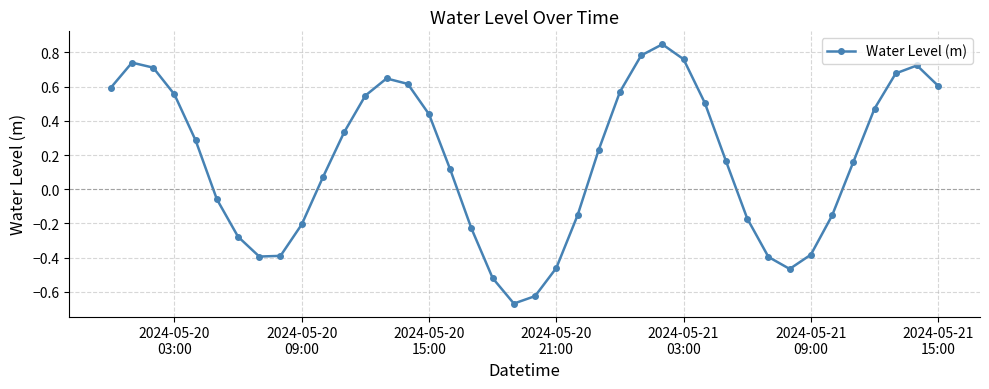

How many points are lower than both their immediate neighbors (excluding endpoints)?

3